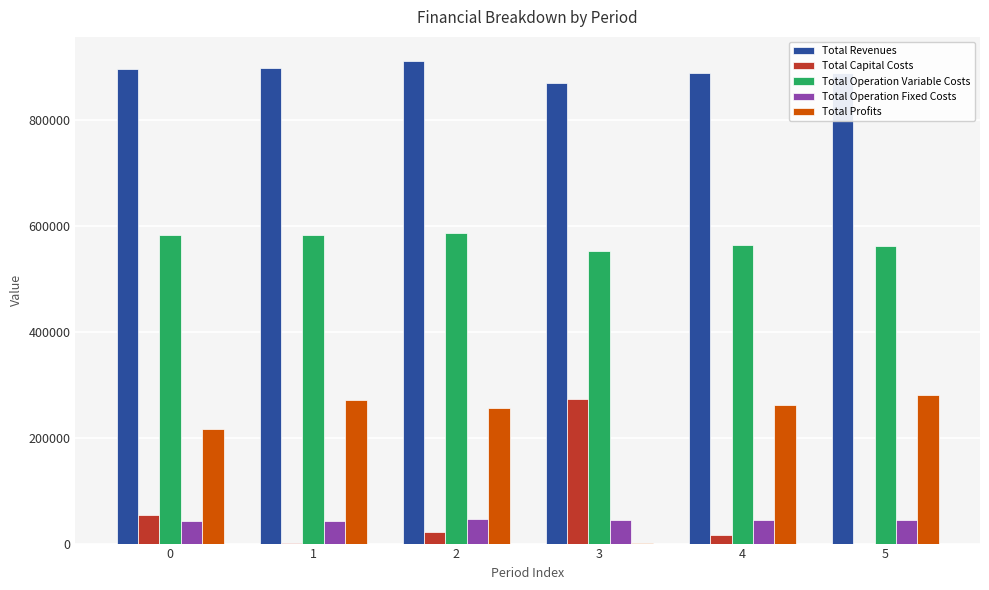

Which category has the highest value across all series?

2